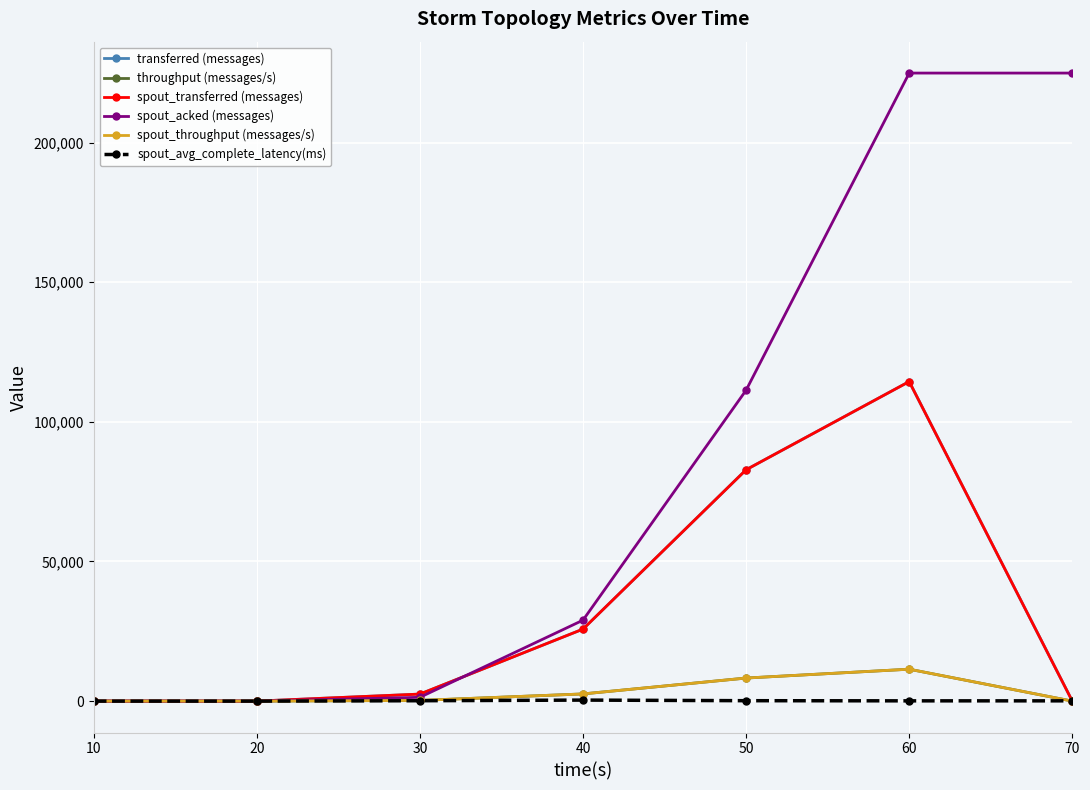

At which category does throughput (messages/s) reach its first local peak?

60